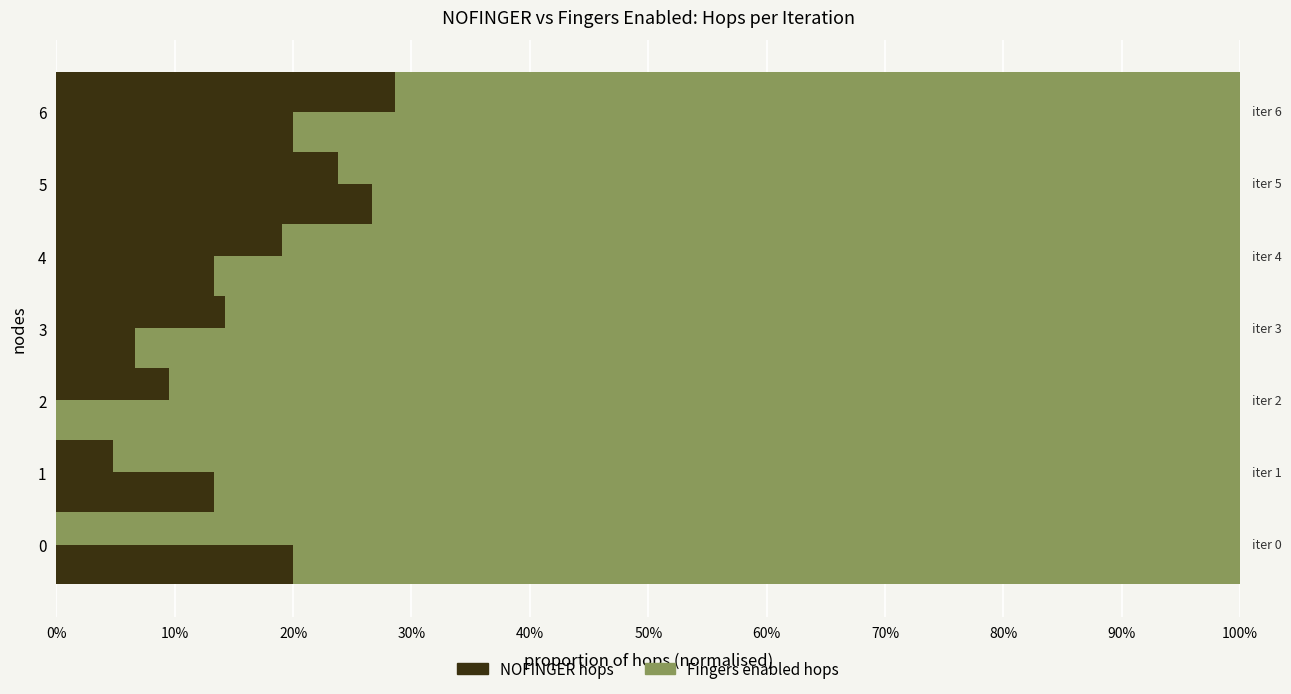

Between 20% and 40%, which series saw the biggest shift?

NOFINGER hops